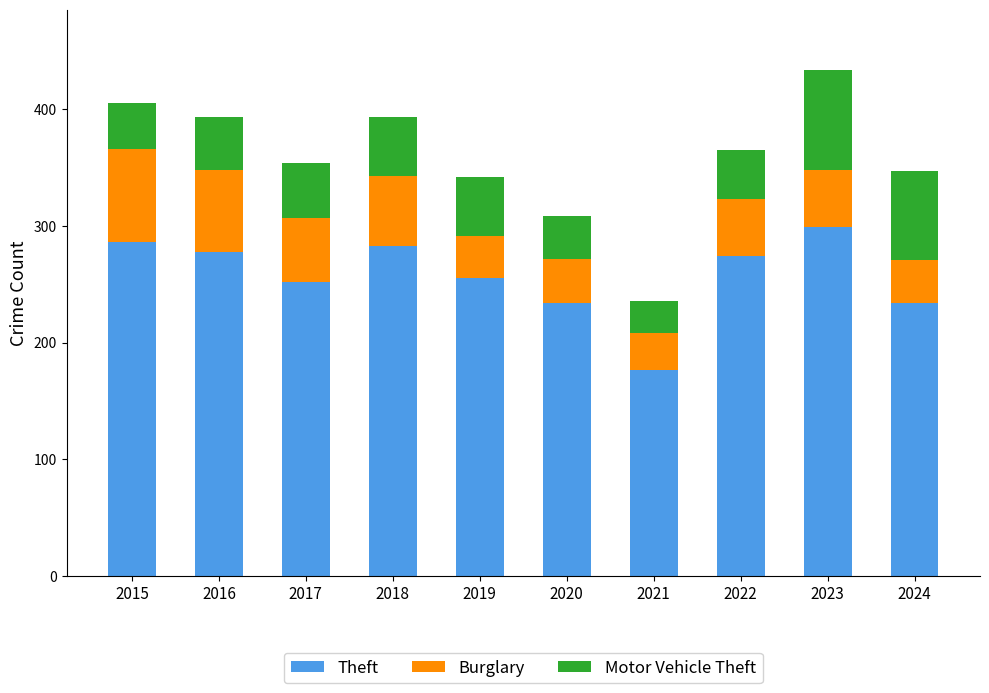

What is the total value across all series at 2023?

433